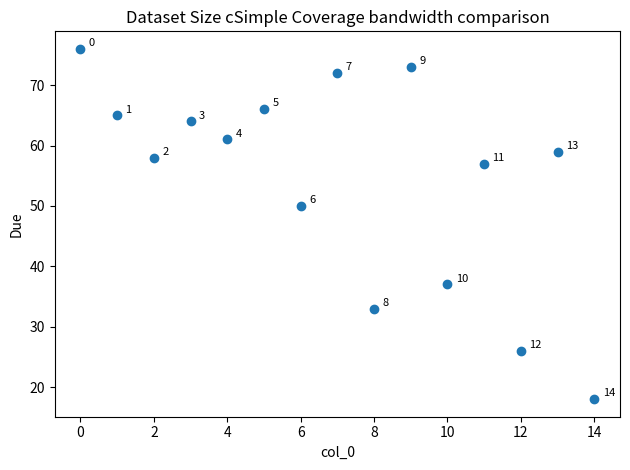

What Y value in the scatter plot is closest to 47?

50